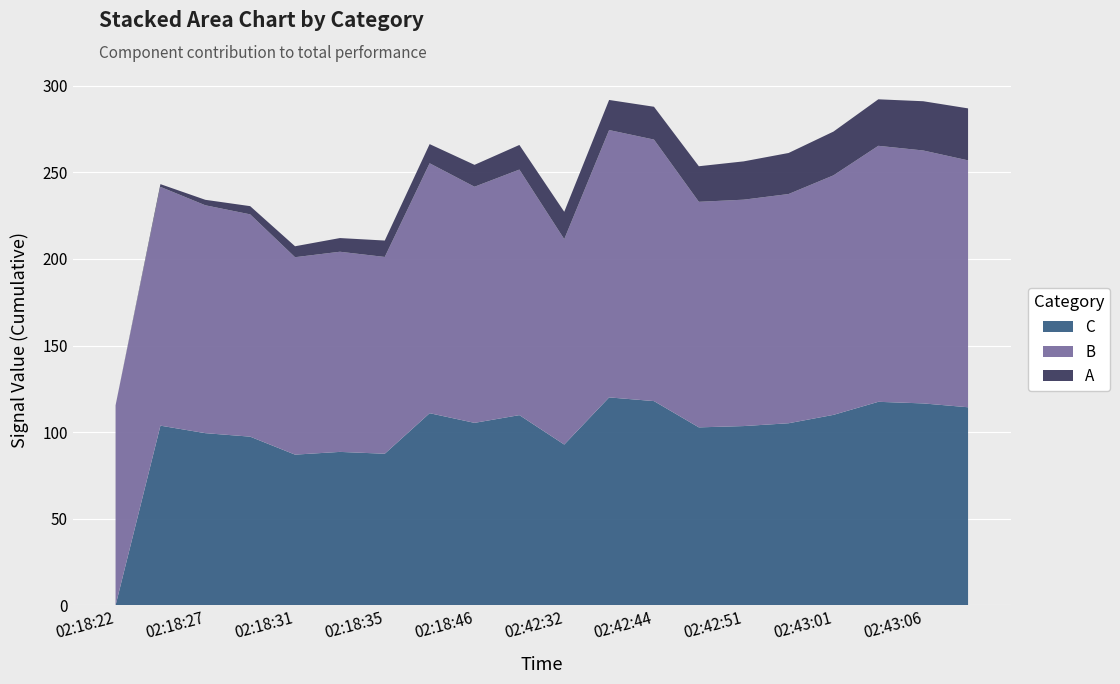

What is the total value across all series at 02:18:31?

207.3